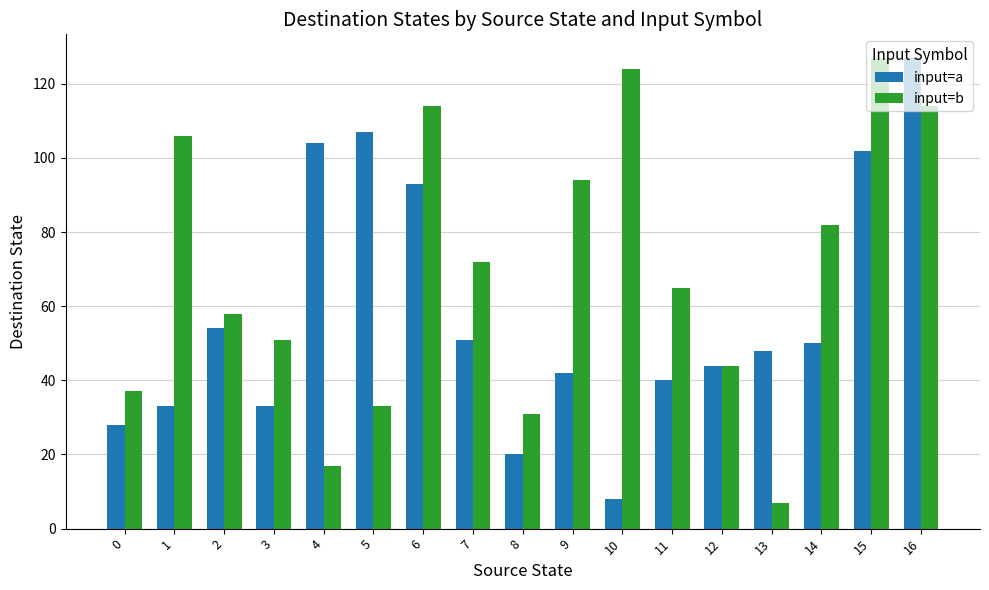

Reading left to right, list all the values displayed in this chart.

input=a: 0=28	1=33	2=54	3=33	4=104	5=107	6=93	7=51	8=20	9=42	10=8	11=40	12=44	13=48	14=50	15=102	16=127
input=b: 0=37	1=106	2=58	3=51	4=17	5=33	6=114	7=72	8=31	9=94	10=124	11=65	12=44	13=7	14=82	15=127	16=114